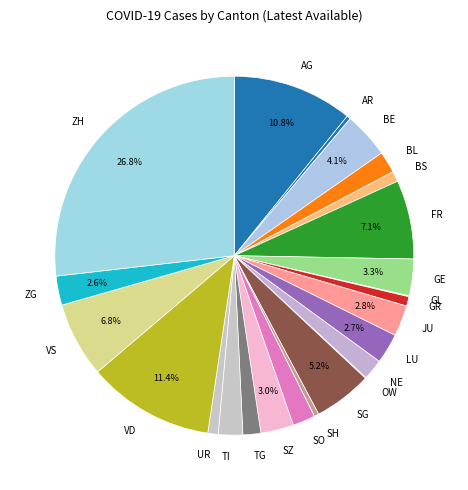

To the nearest percent, what percentage of the pie is TI?

2%